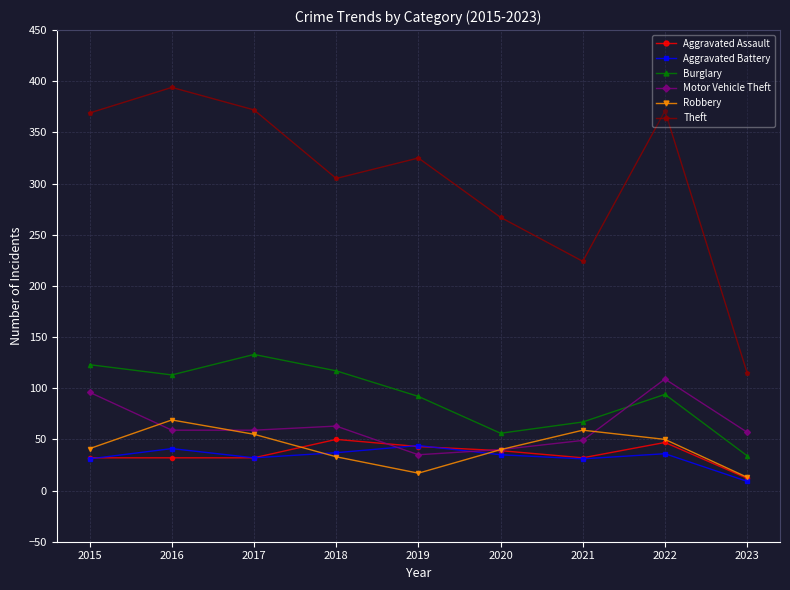

True or false: Theft has a value of 267 at 2020.

True